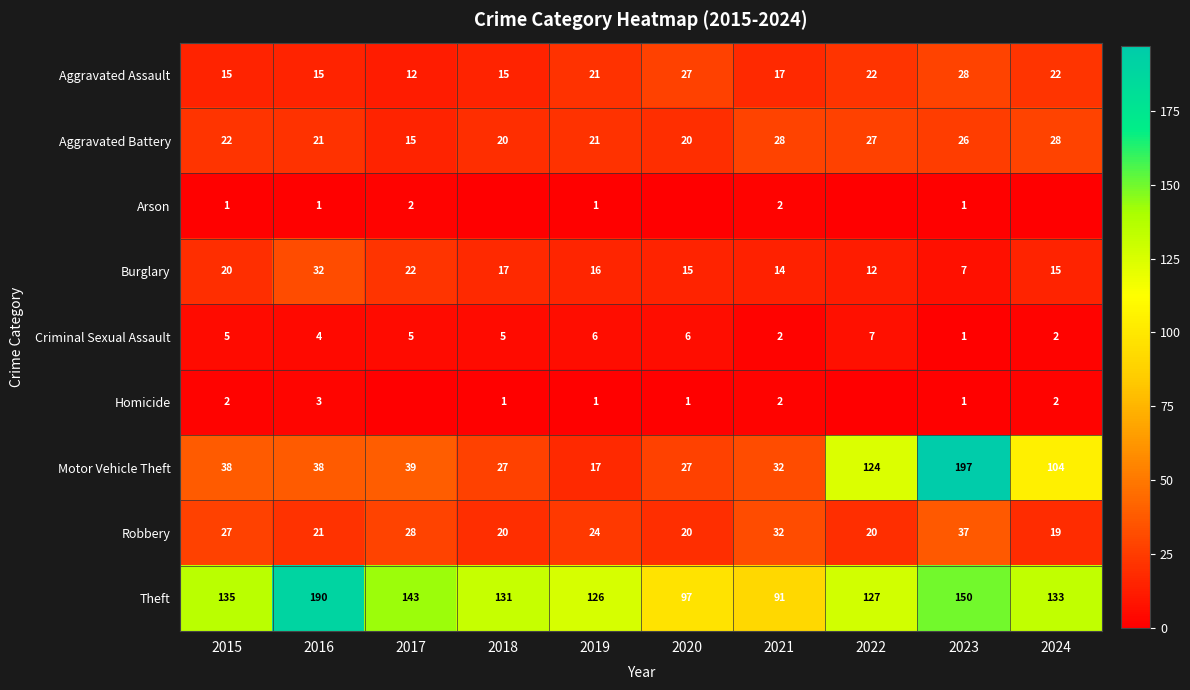

Where is Criminal Sexual Assault nearest to the value 4?

2016